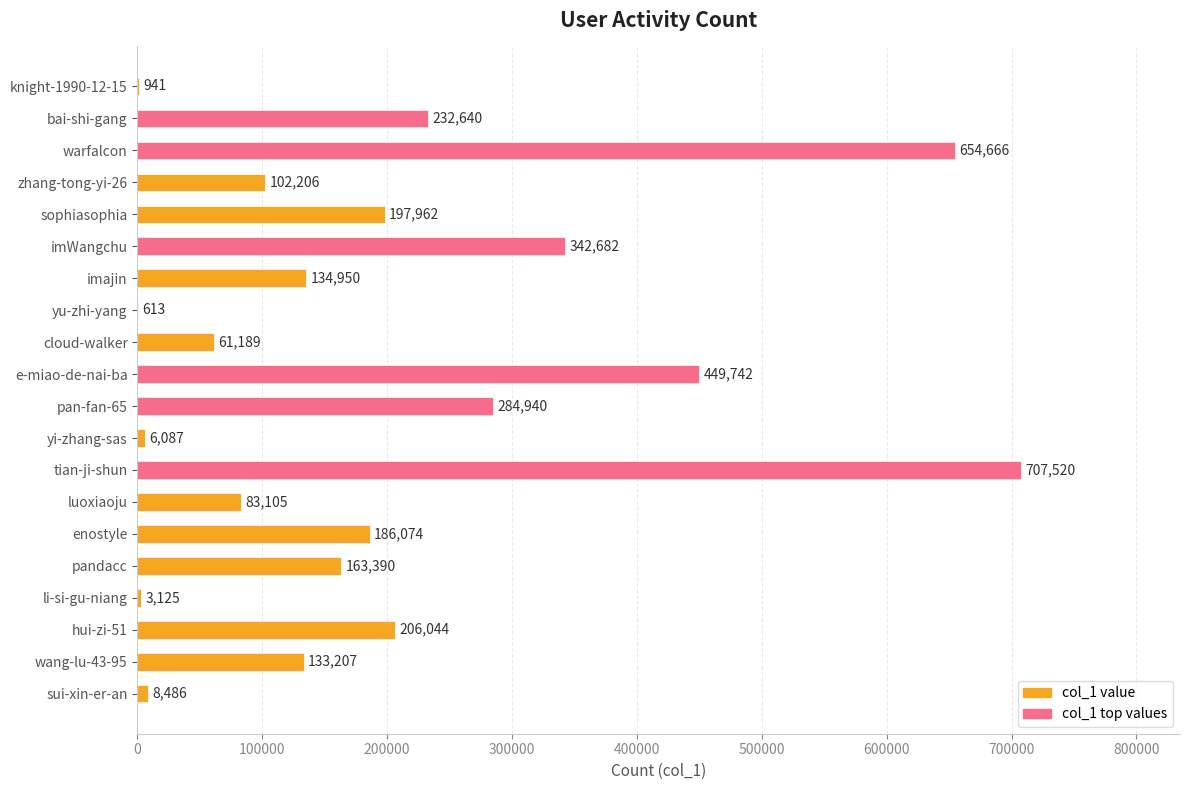

True or false: col_1 top values has a value of -437435 at zhang-tong-yi-26.

False